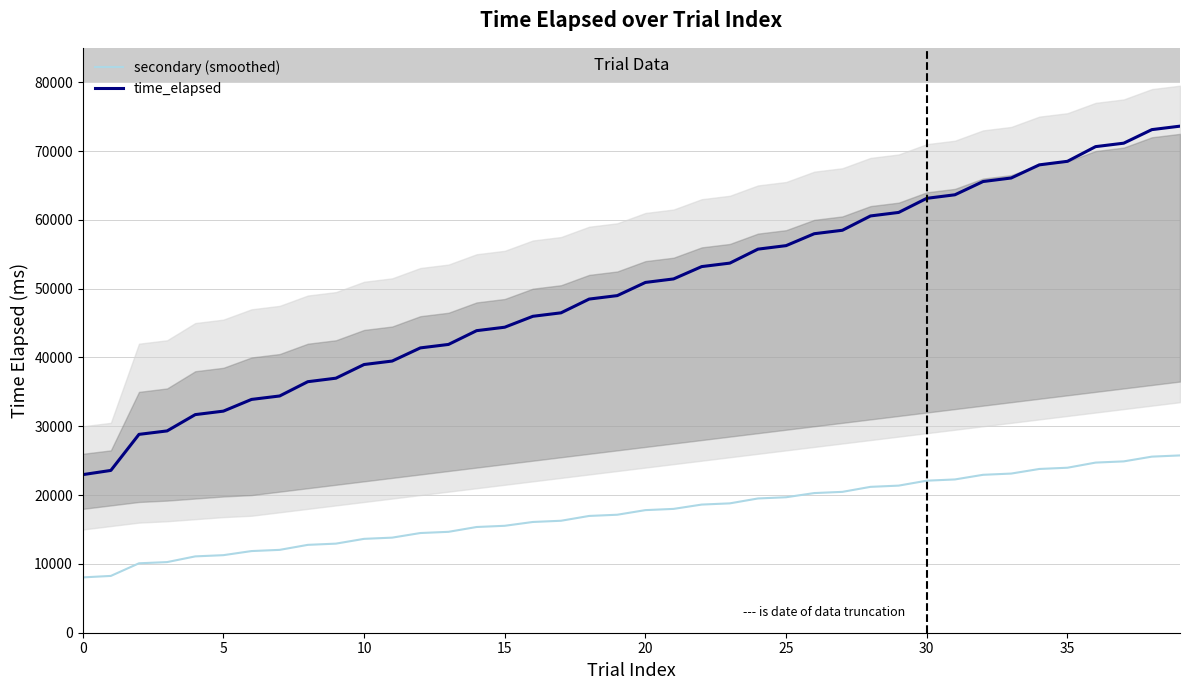

The secondary (smoothed) series shows 19510.8 at 24. True or false?

True